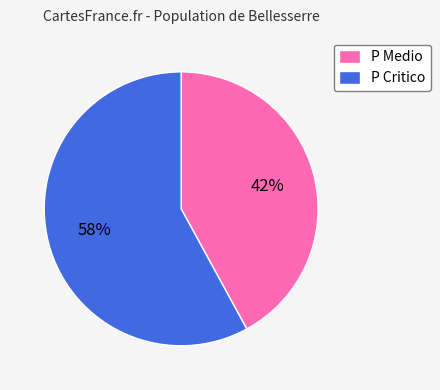

Which category has the smallest portion of the pie?

P Medio